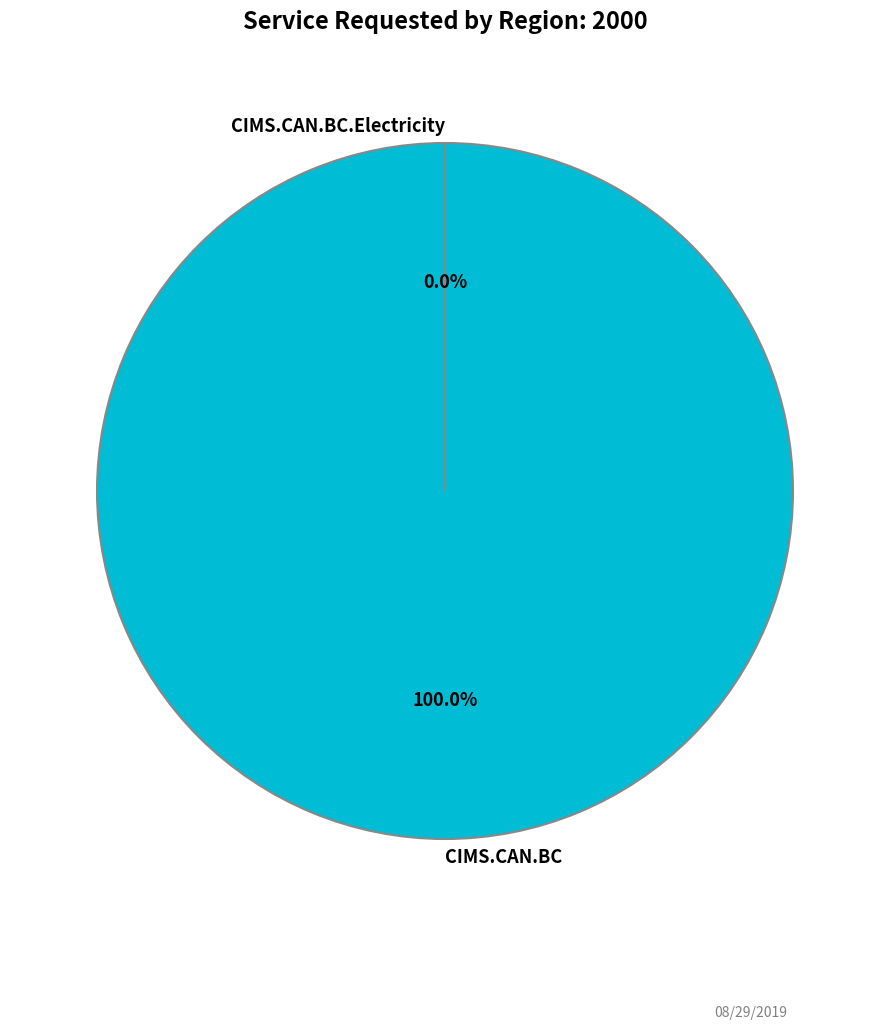

To the nearest percent, what is the combined percentage of CIMS.CAN.BC and CIMS.CAN.BC.Electricity?

100%